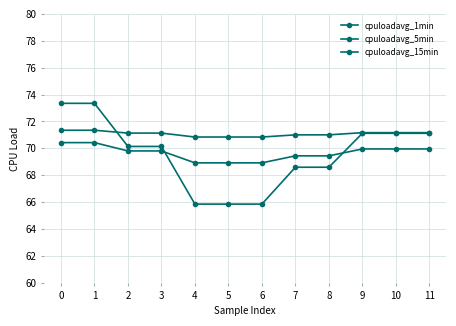

What is the lowest value of the cpuloadavg_1min series?

65.9